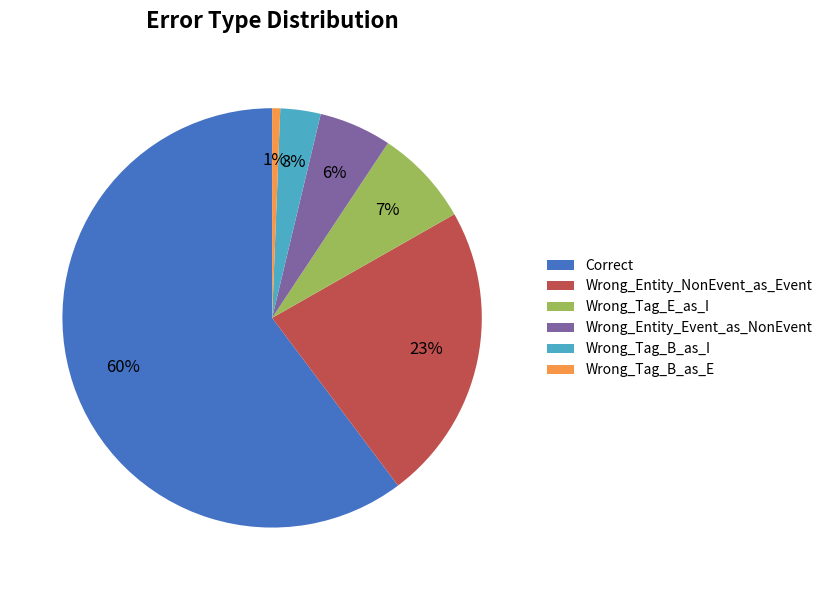

Which category accounts for the majority?

Correct